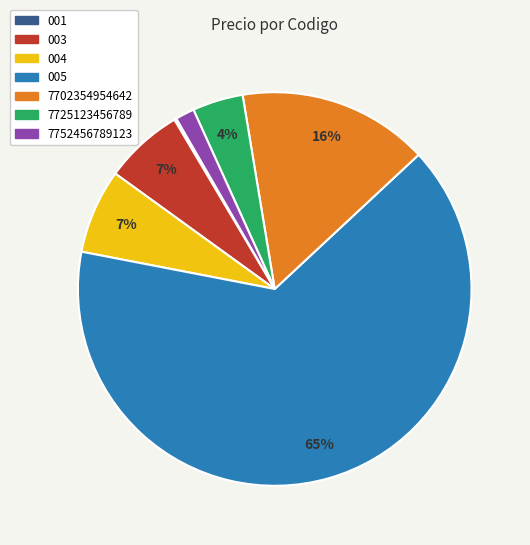

To the nearest percent, what is the combined percentage of 7752456789123 and 7725123456789?

6%